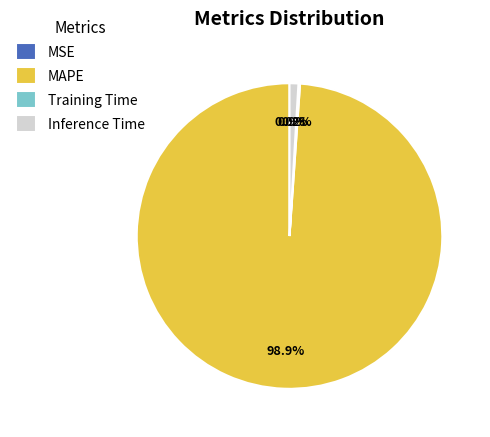

To the nearest percent, what is the average slice percentage?

25%